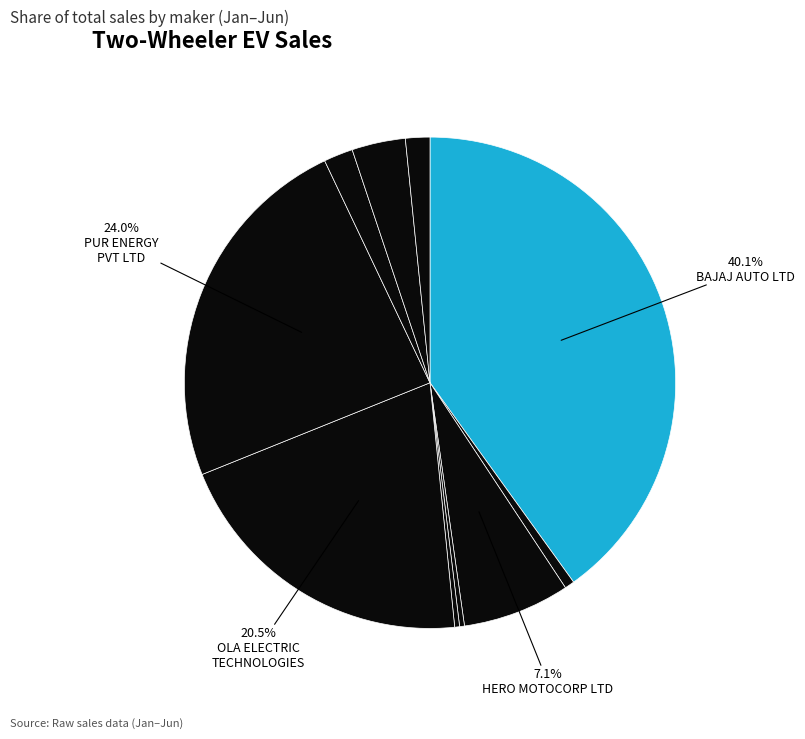

Count the number of slices in the pie.

10